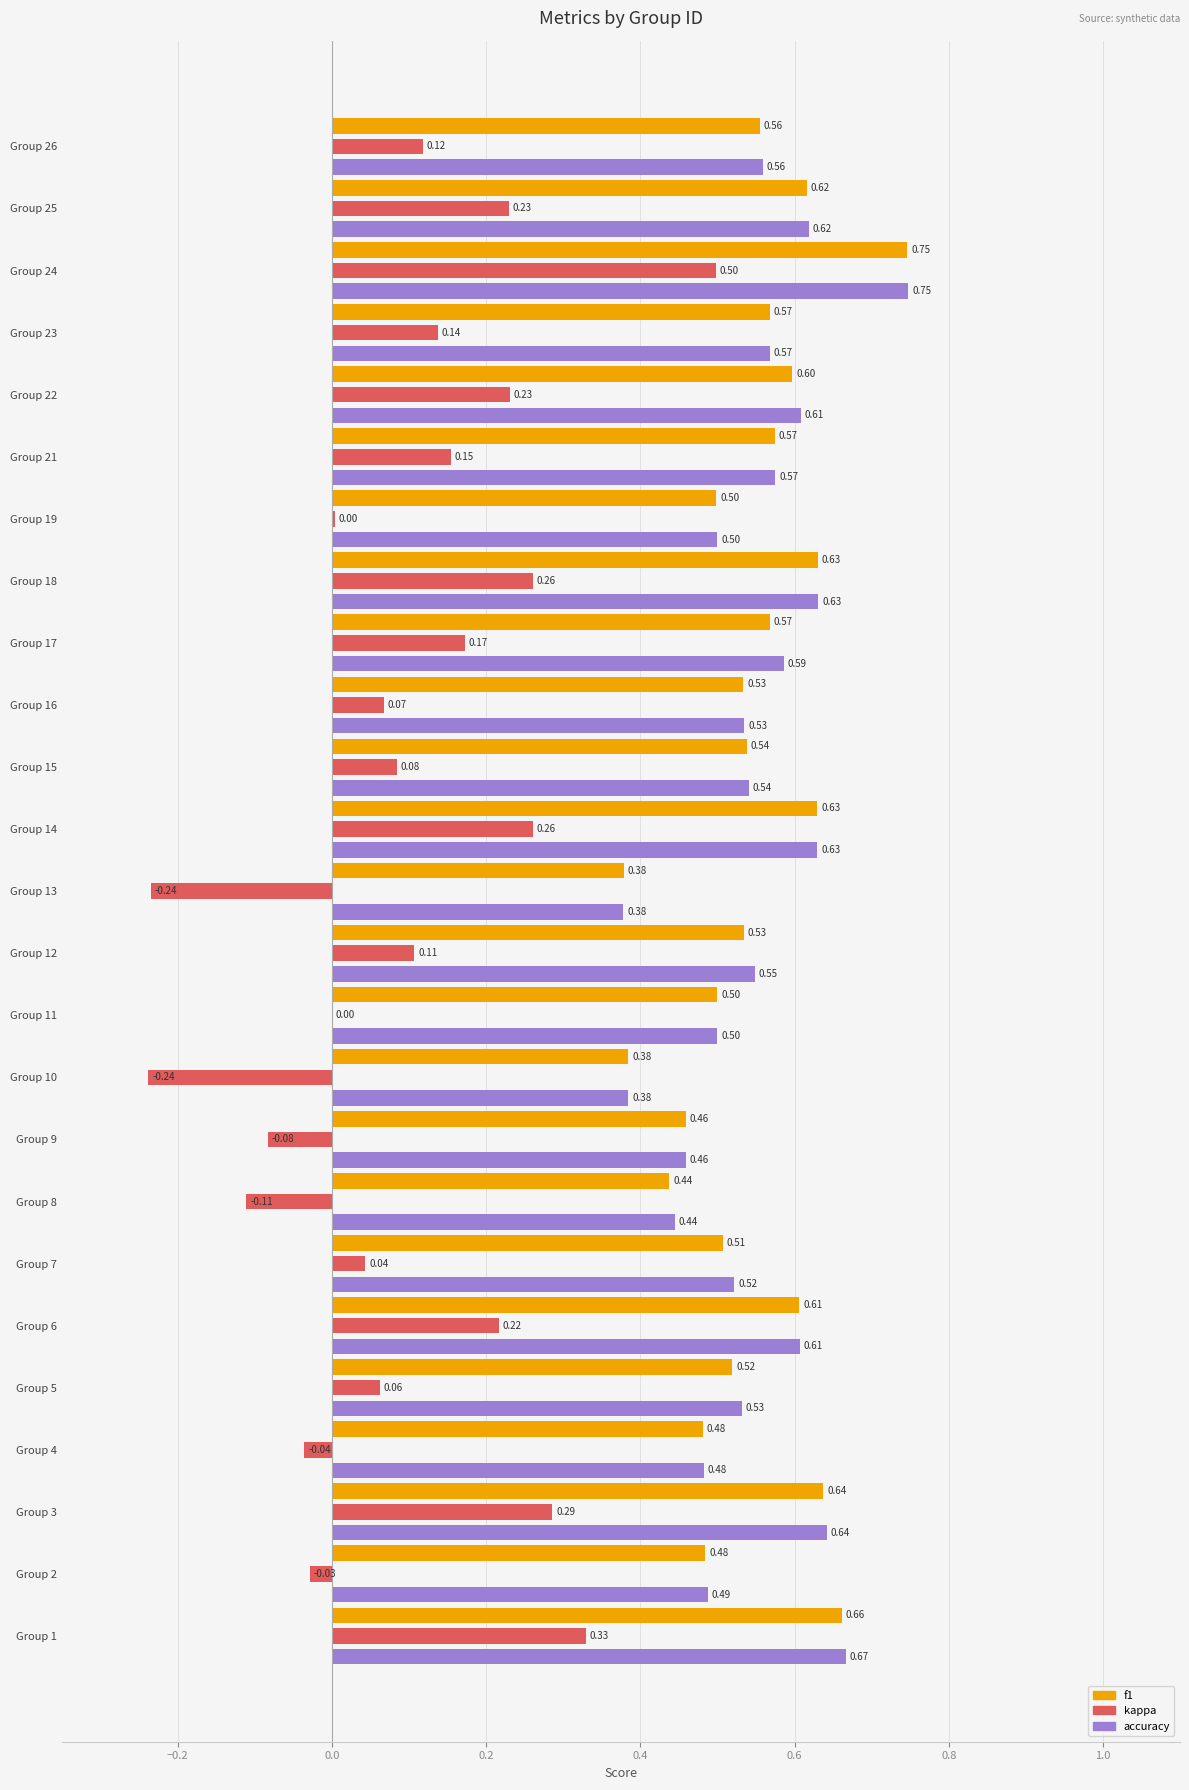

At which label does f1 reach its peak?

Group 24